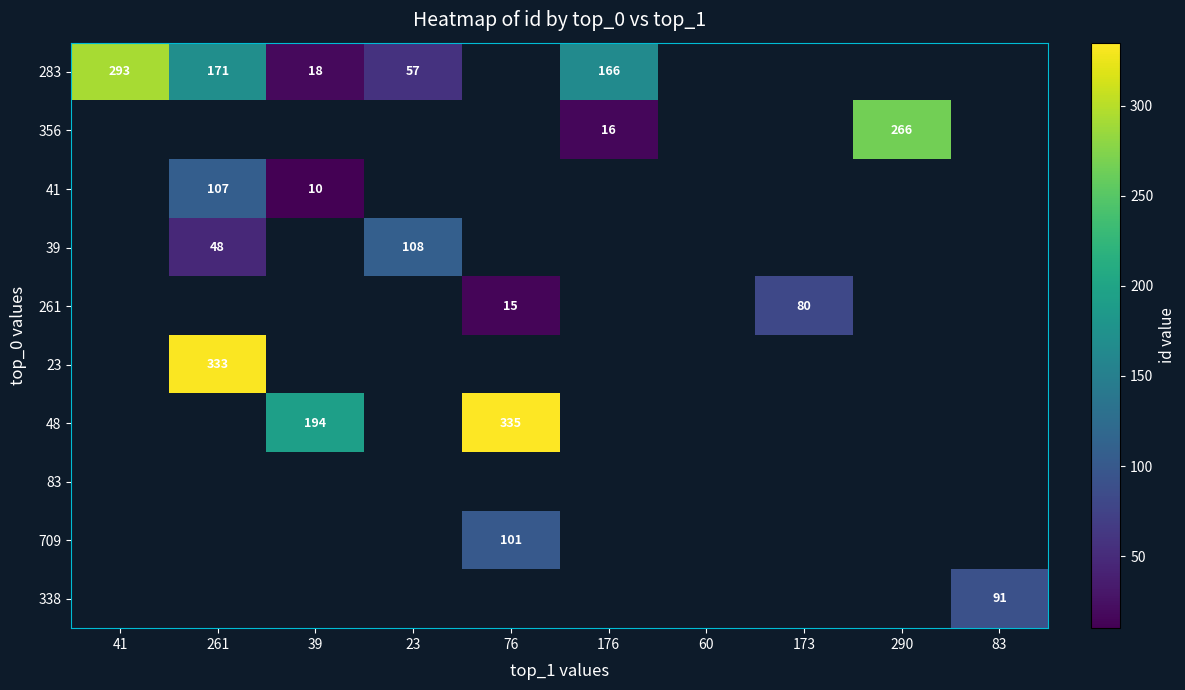

At how many categories does at least one series exceed 102?

7